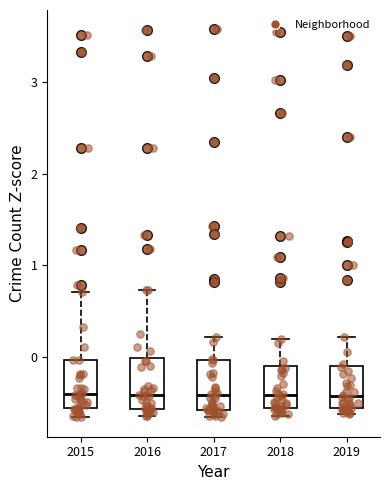

Reading left to right, read every box against the y-axis: the position of its median line, the range the box covers, and the ends of its whiskers. The values are not printed on the chart, so give them approximately, as read against the axis.

2015: median -0.4, box -0.6 to 0.0, whiskers -0.7 to 0.7
2016: median -0.4, box -0.6 to 0.0, whiskers -0.6 (just below the box's lower edge) to 0.7
2017: median -0.4, box -0.6 to 0.0, whiskers -0.7 to 0.2
2018: median -0.4, box -0.6 to -0.1, whiskers -0.6 (just below the box's lower edge) to 0.2
2019: median -0.4, box -0.6 to -0.1, whiskers -0.6 (just below the box's lower edge) to 0.2